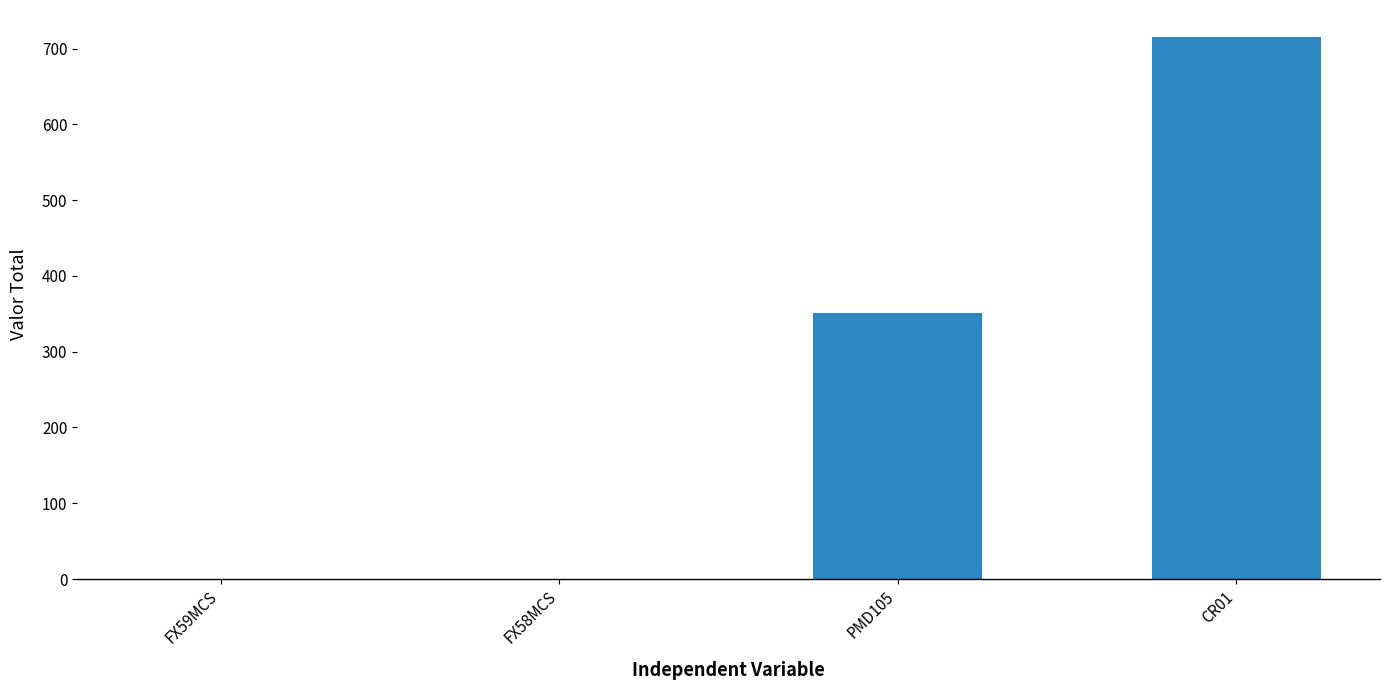

The chart shows a value of 0.0 at FX59MCS. True or false?

True